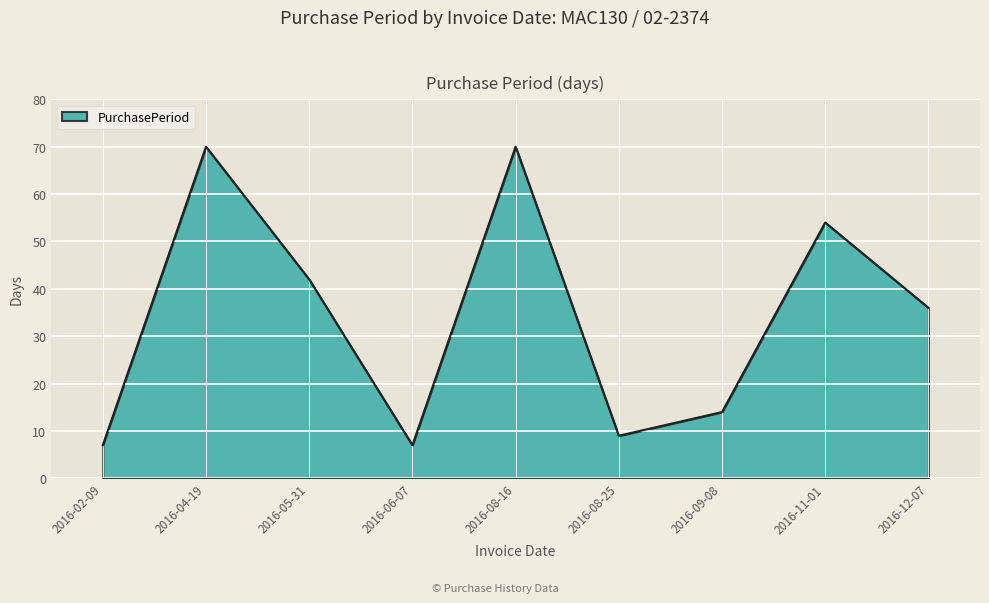

Is it true that the value at 2016-09-08 is 14?

True